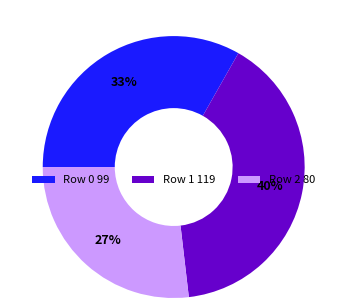

The Row 1 slice represents 34% of the pie. True or false?

False